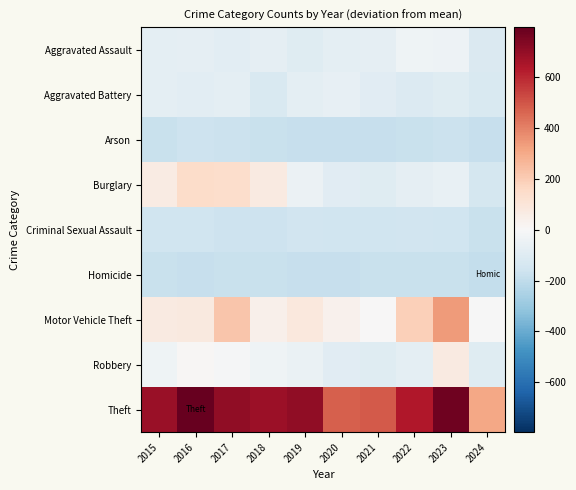

At which category does the chart reach its peak across all series?

2016